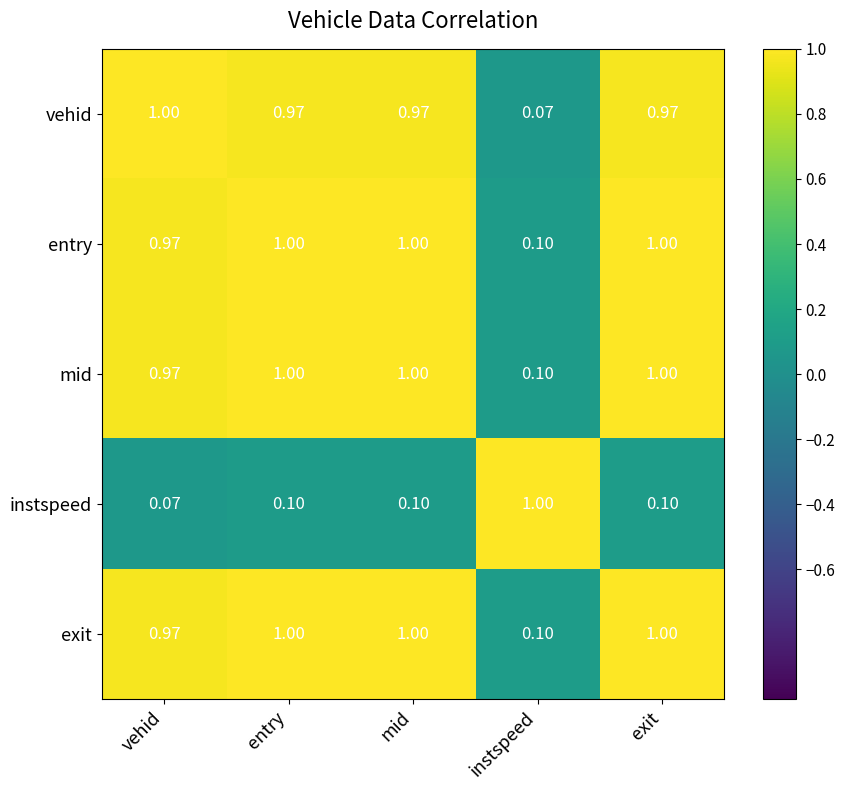

Where is instspeed nearest to the value 0?

vehid